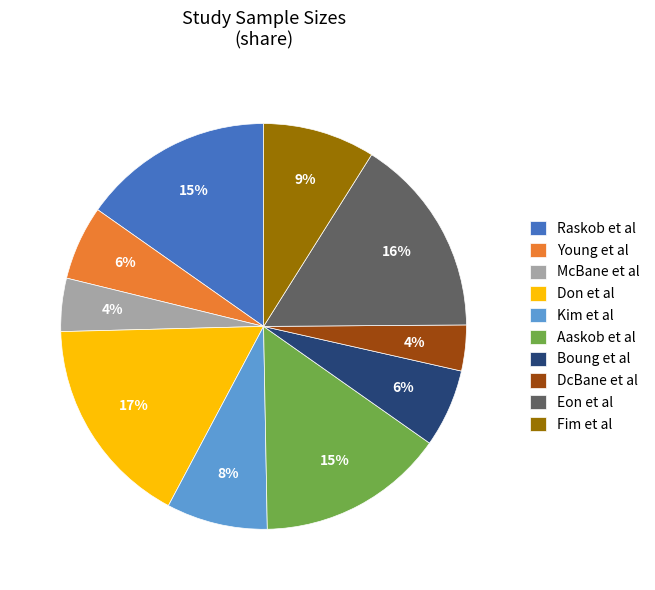

How many slices are in this pie chart?

10